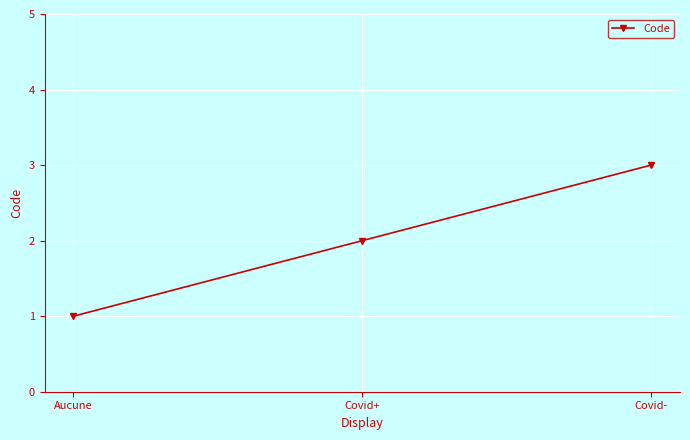

What is the label of the 3rd point from the right?

Aucune